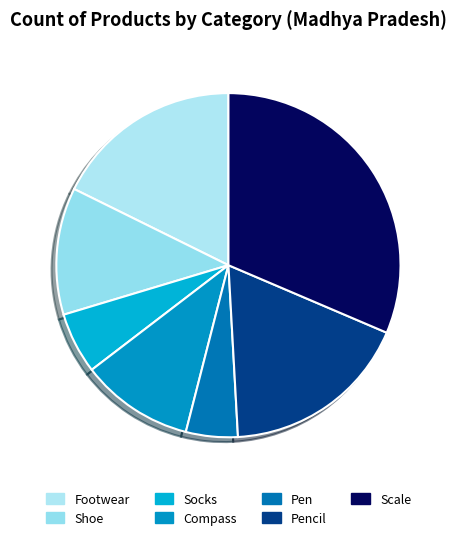

To the nearest percent, what percentage of the pie is Scale?

31%